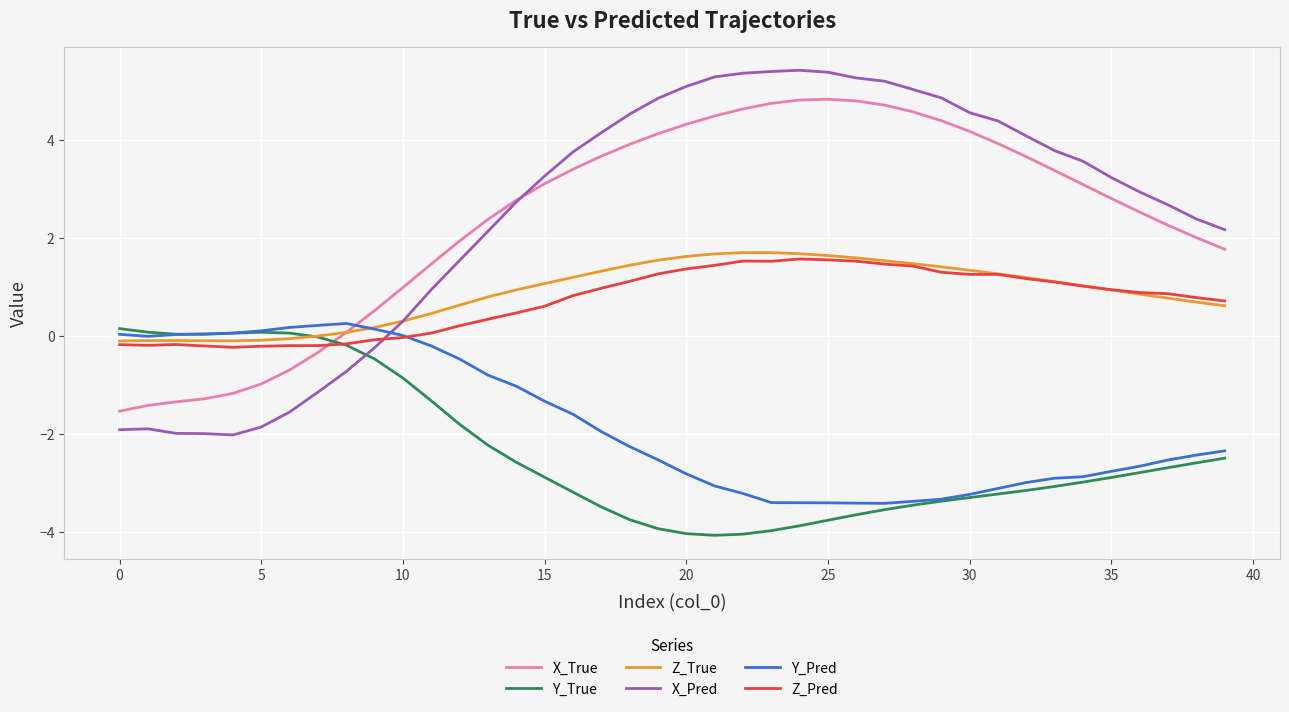

Does the chart display data point markers on the line(s)?

No